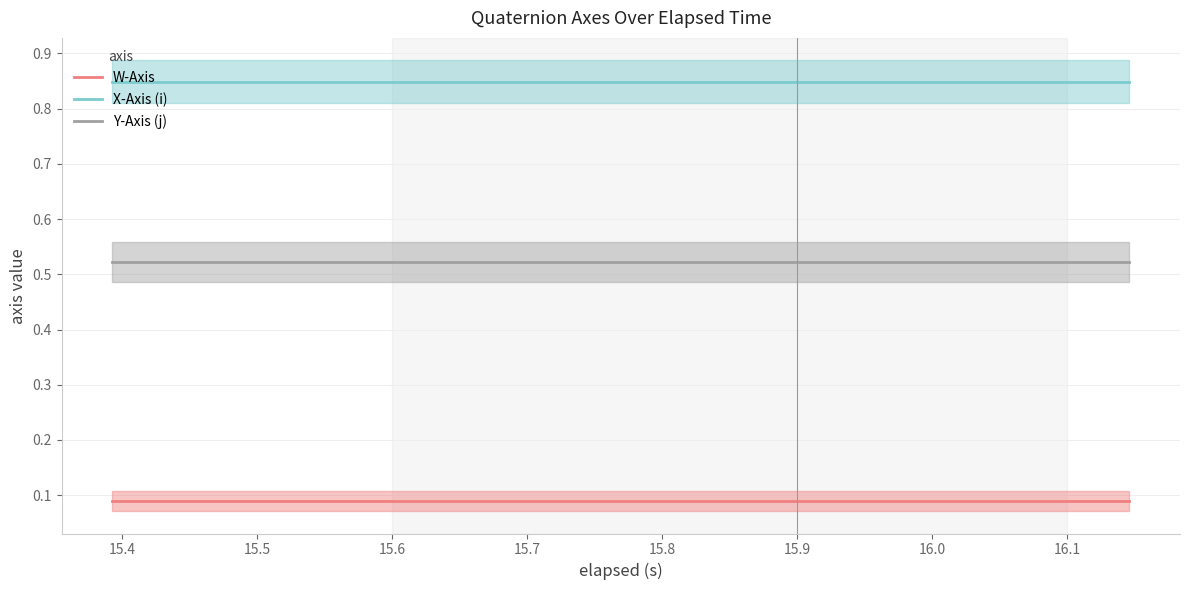

Reading left to right, transcribe all the data shown in this chart.

W-Axis: 0.1	0.1	0.1	0.1	0.1	0.1	0.1	0.1	0.1	0.1	0.1	0.1	0.1	0.1	0.1	0.1	0.1	0.1	0.1
X-Axis (i): 0.8	0.8	0.8	0.8	0.8	0.8	0.8	0.8	0.8	0.8	0.8	0.8	0.8	0.8	0.8	0.8	0.8	0.8	0.8
Y-Axis (j): 0.5	0.5	0.5	0.5	0.5	0.5	0.5	0.5	0.5	0.5	0.5	0.5	0.5	0.5	0.5	0.5	0.5	0.5	0.5